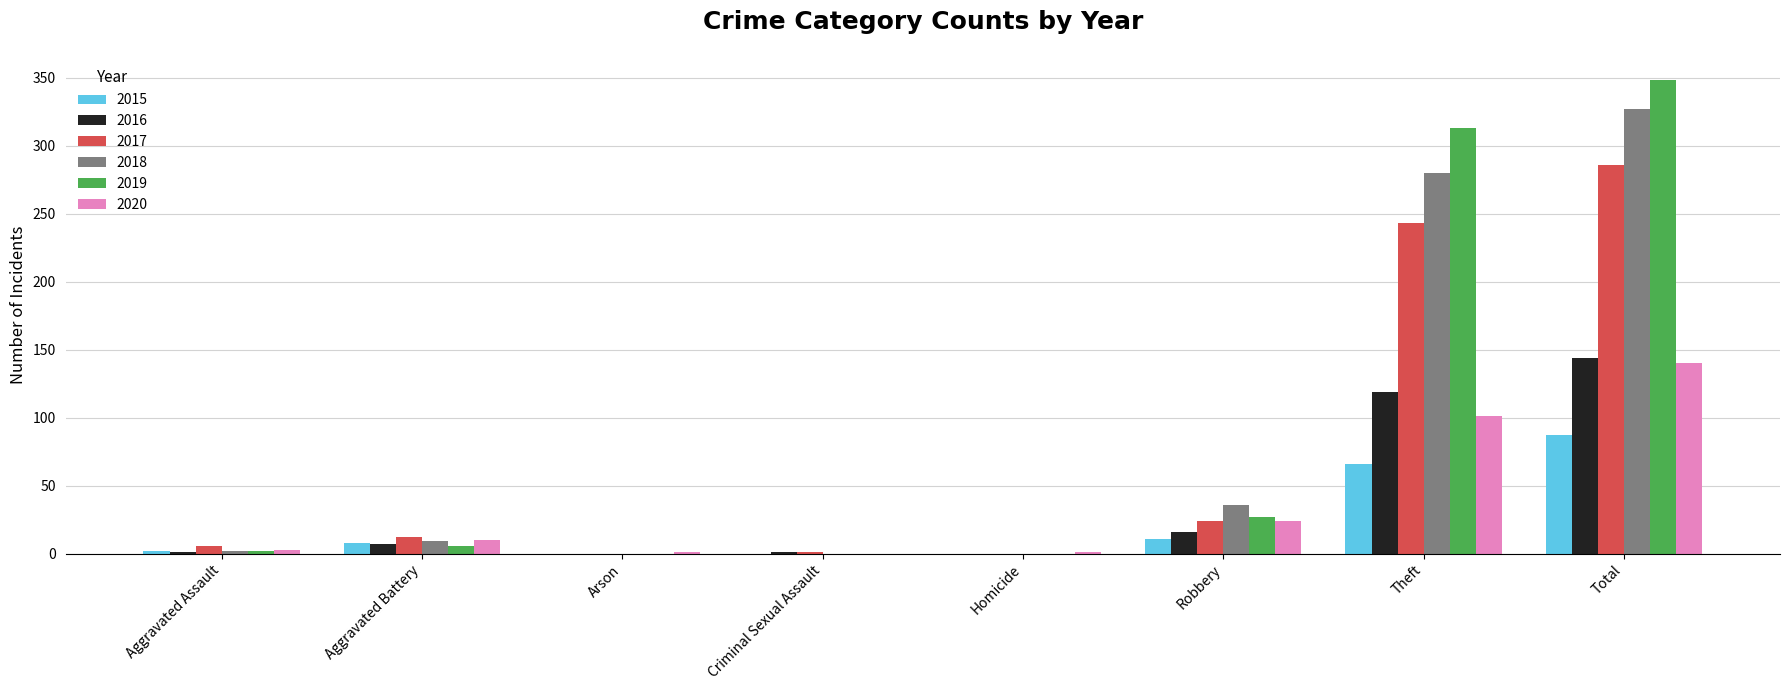

How many series are shown in this chart?

6